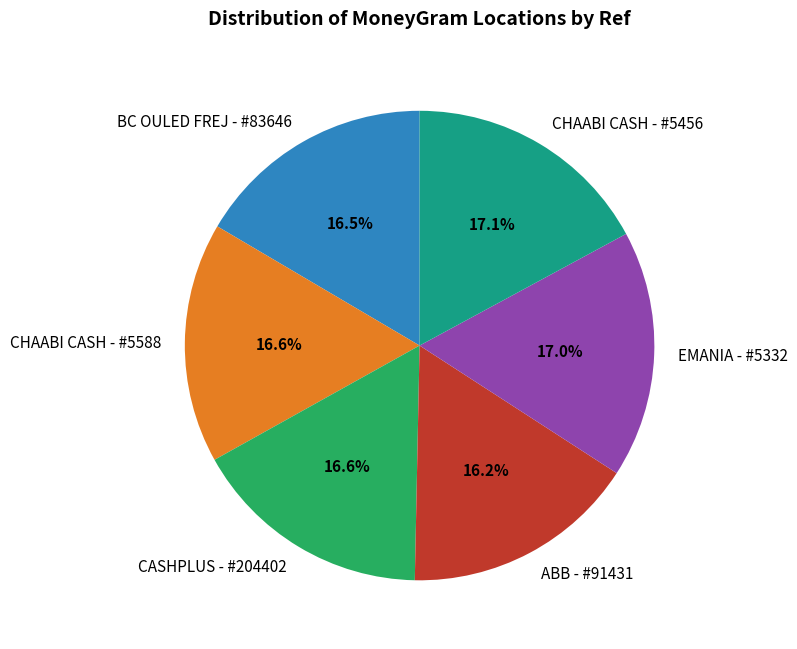

True or false: CHAABI CASH - #5456 accounts for 17% of the total.

True